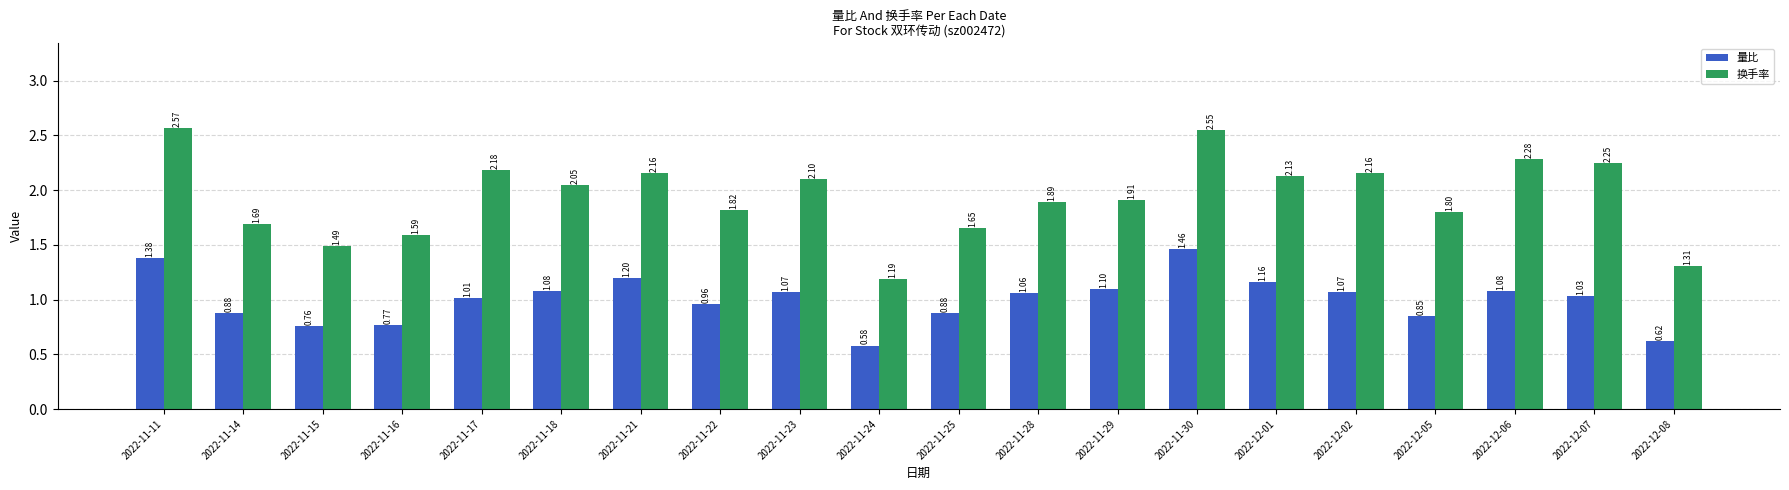

At which category is the sum across all series the highest?

2022-11-30